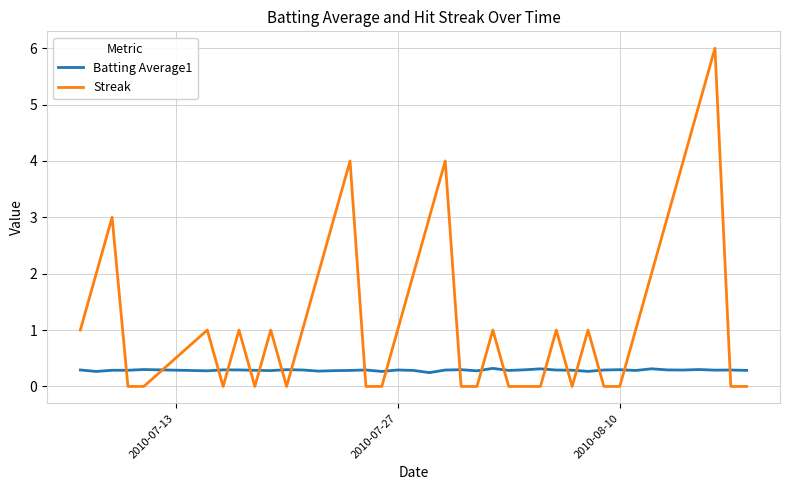

Which series has the largest range (max minus min)?

Streak